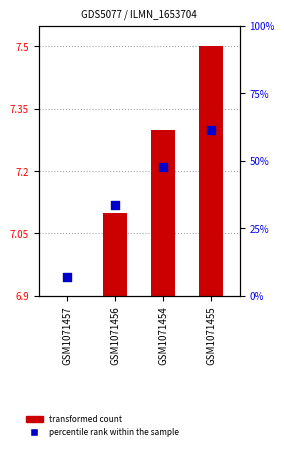

What is the total value across all series at GSM1071454?

14.5